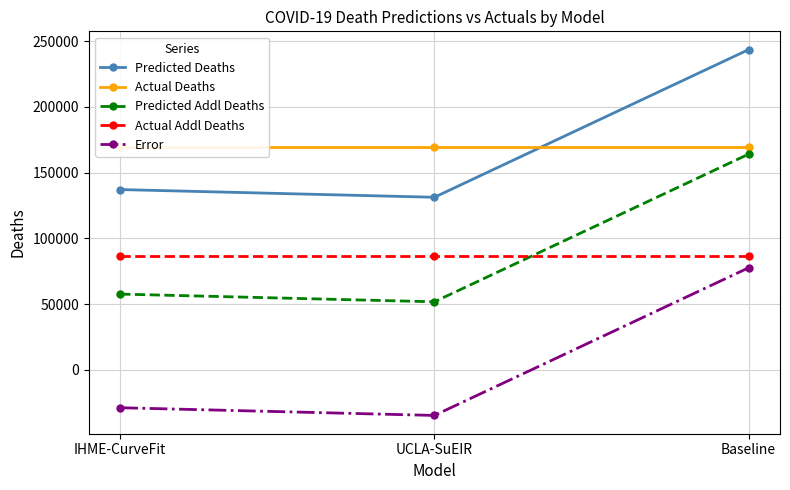

What is the total value across all series at UCLA-SuEIR?

404498.9